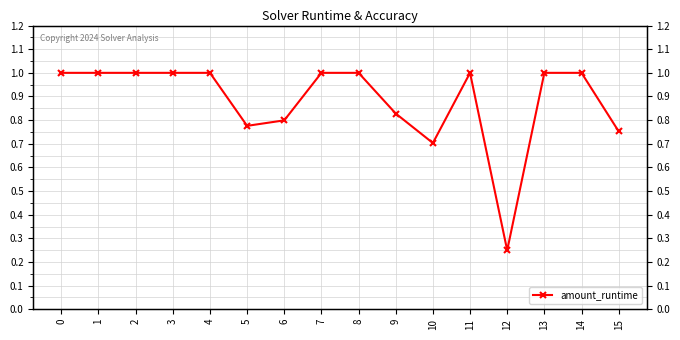

What is the maximum value shown in the chart?

1.0